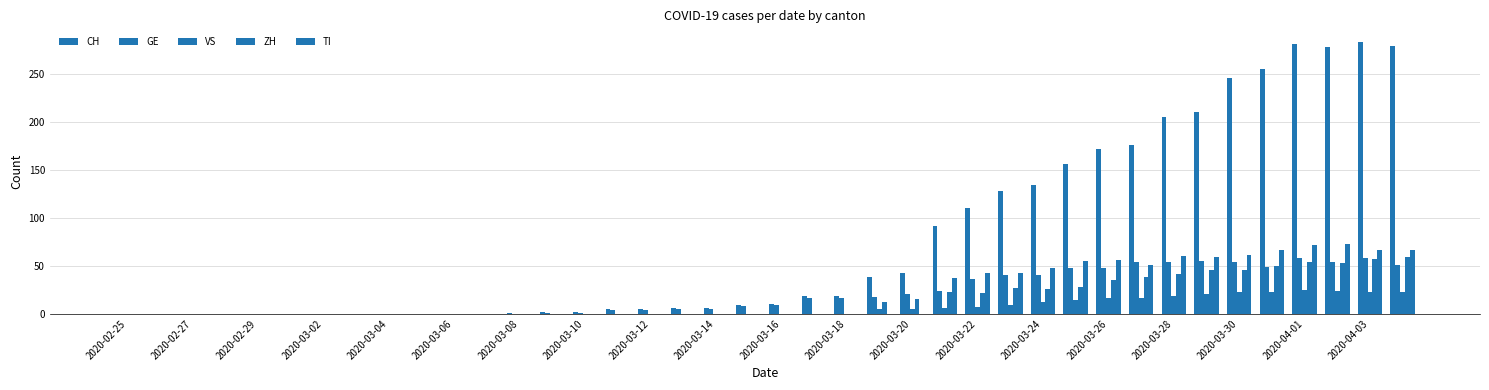

What is the difference between the maximum and minimum values in the TI series?

73